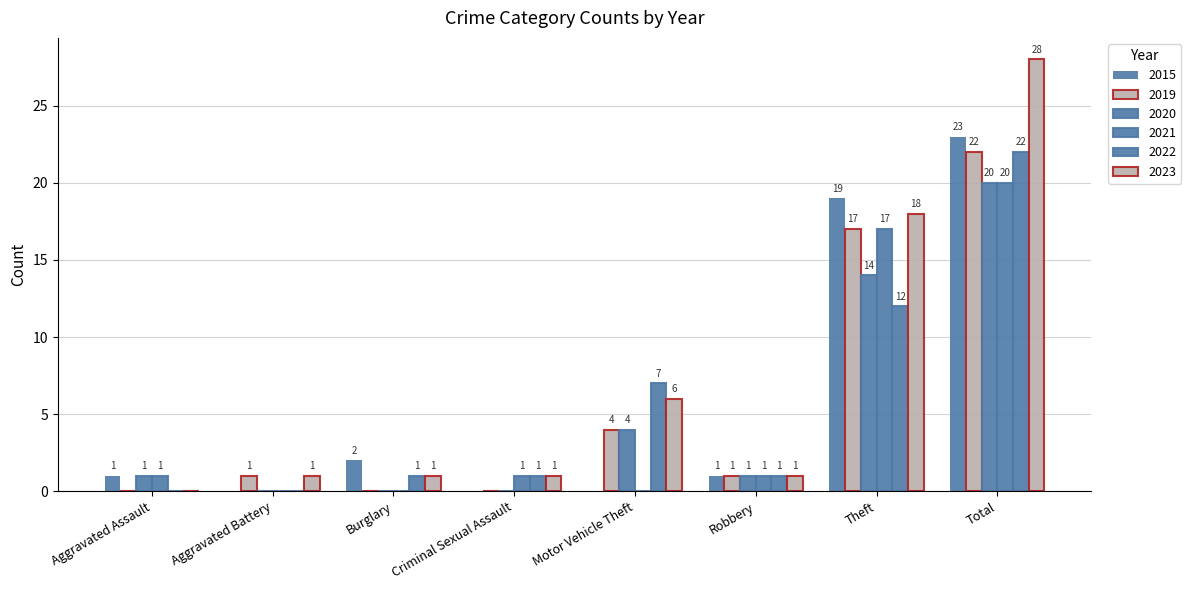

The 2015 series shows 12 at Criminal Sexual Assault. True or false?

False